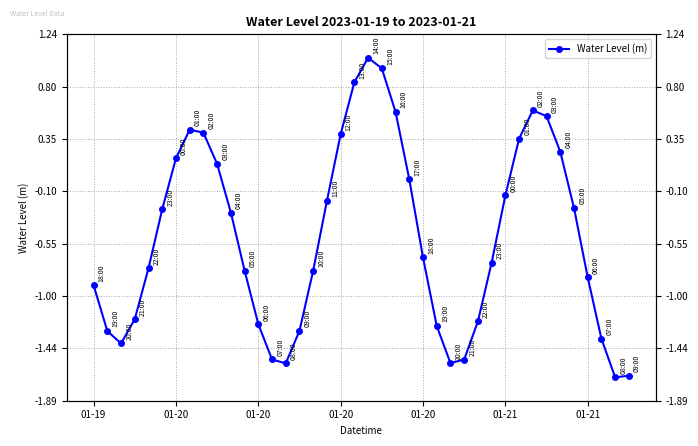

What is the difference between the second highest and second lowest values?

2.6